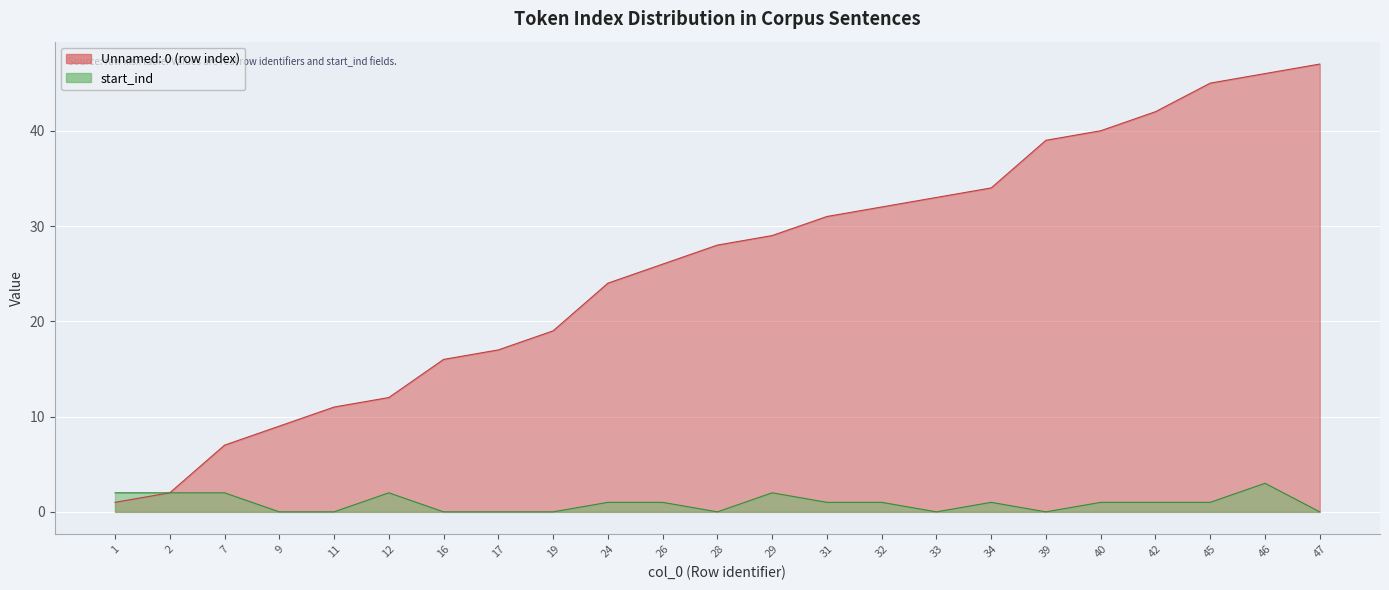

At 47, list the series in order from largest to smallest.

Unnamed: 0 (row index), start_ind